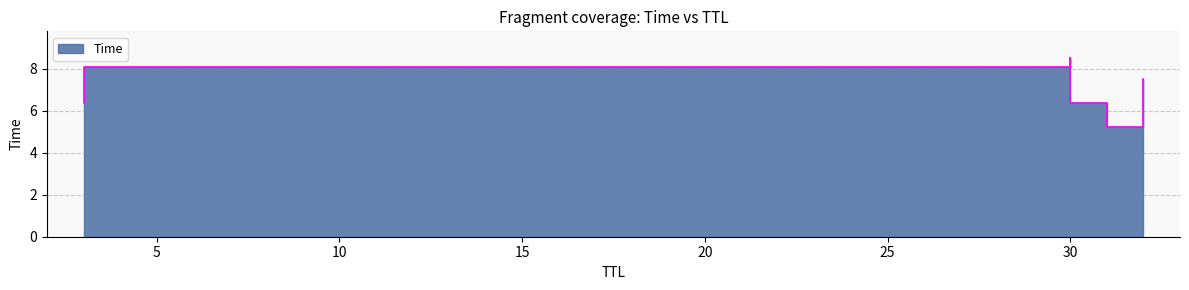

Does the chart display data point markers on the line(s)?

No